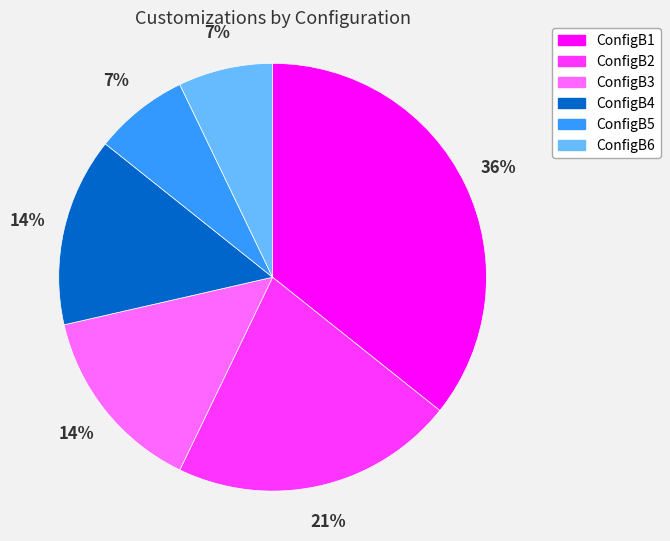

Is it true that ConfigB5 is 7% of the pie?

True